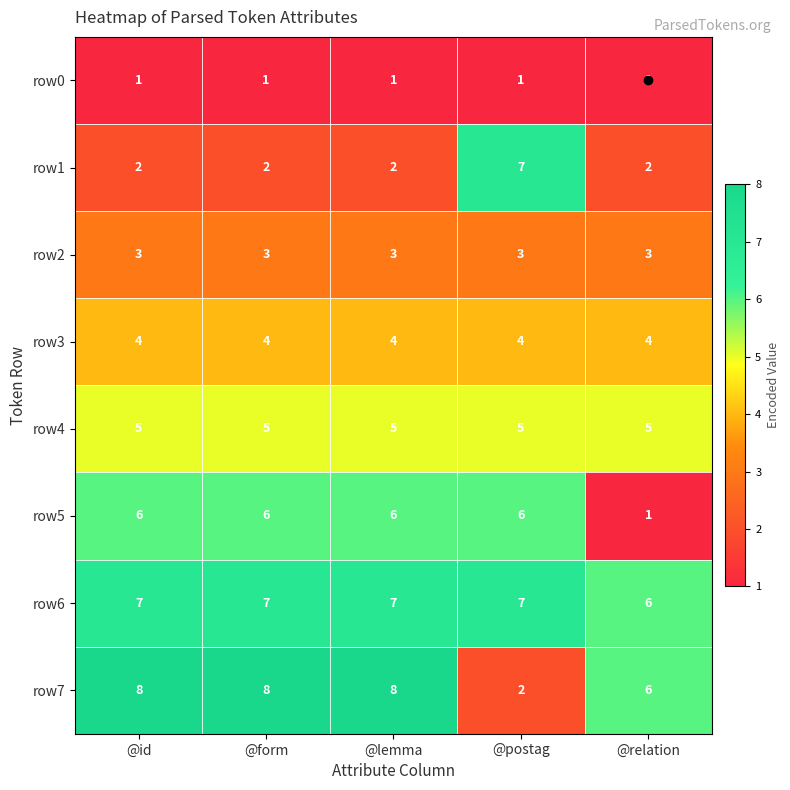

What is the greatest value displayed?

8